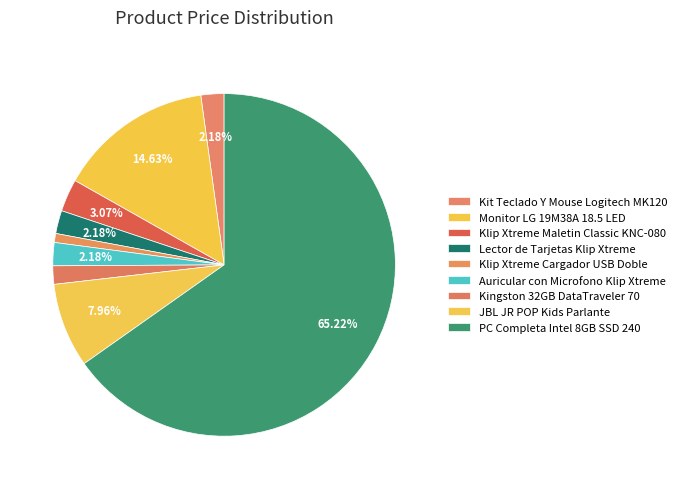

Does any single category account for the majority?

Yes